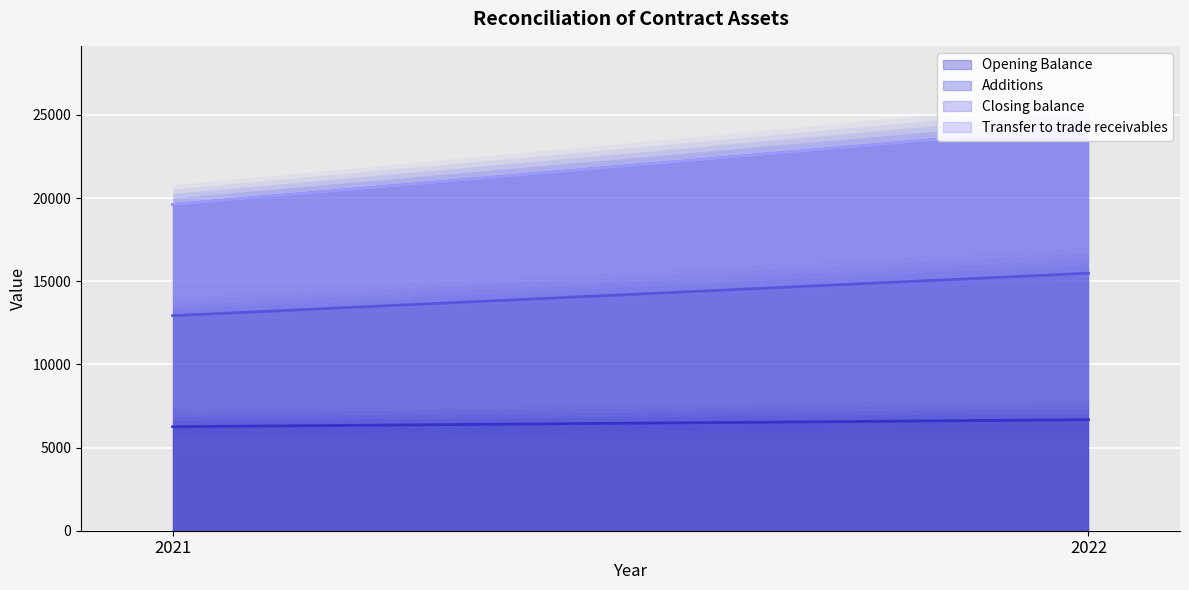

Which has a higher value, 2021 or 2022?

2022